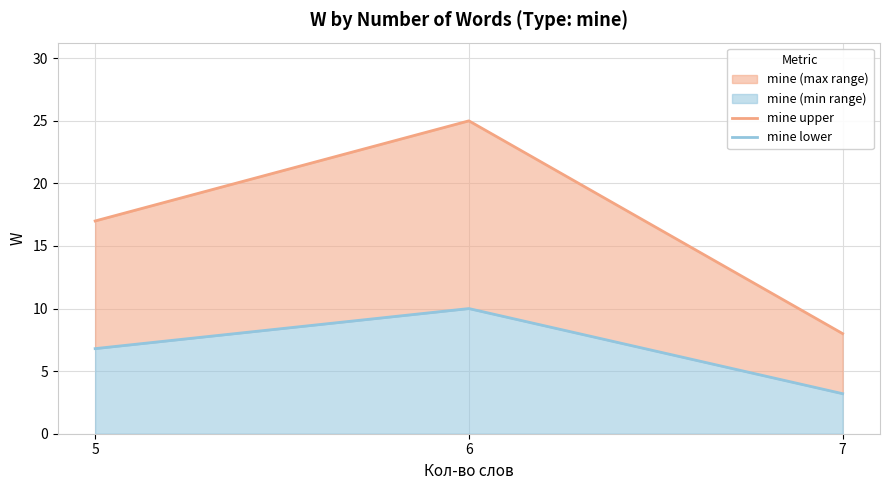

True or false: mine upper has a value of 17.0 at 5.

True